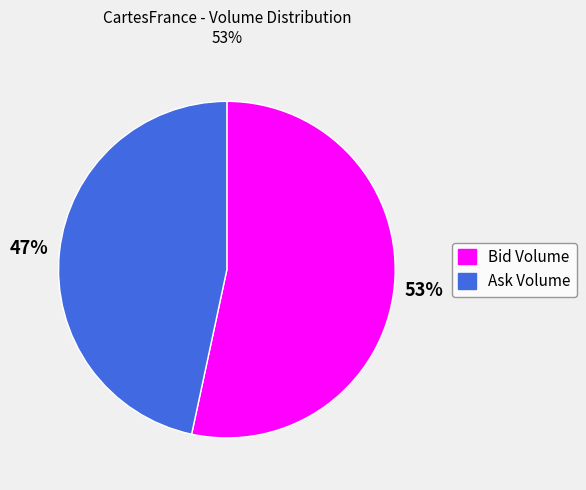

How many slices are in this pie chart?

2